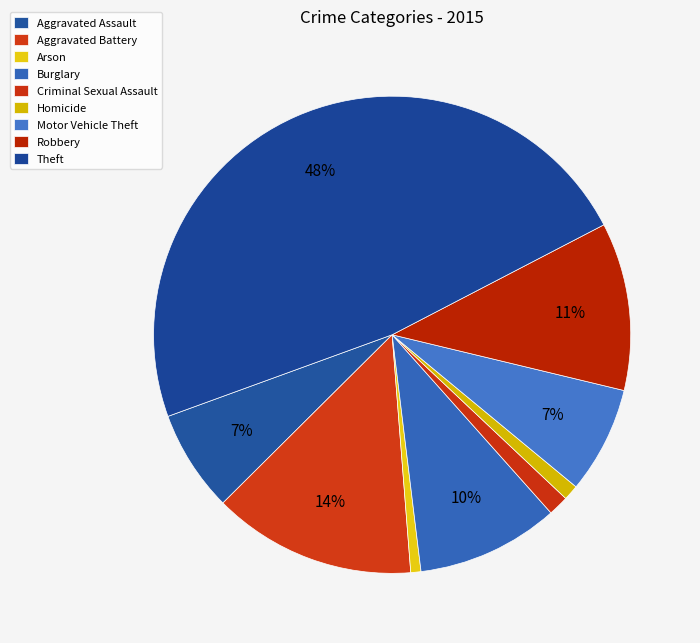

Does Homicide account for over 50% of the chart?

No